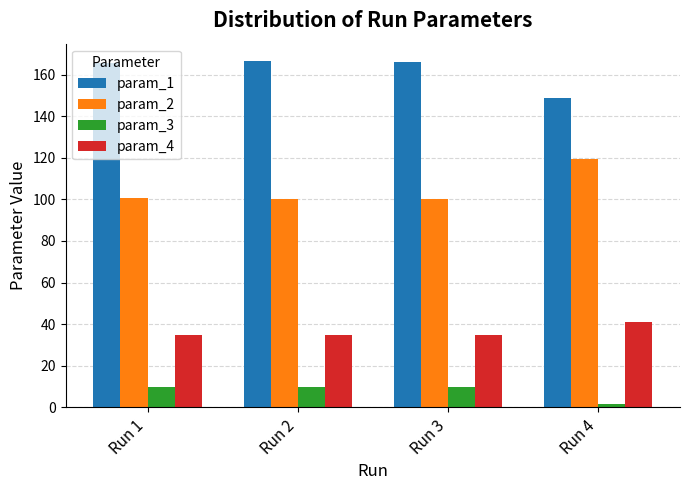

What is the spread (max minus min) of values at Run 3?

156.0